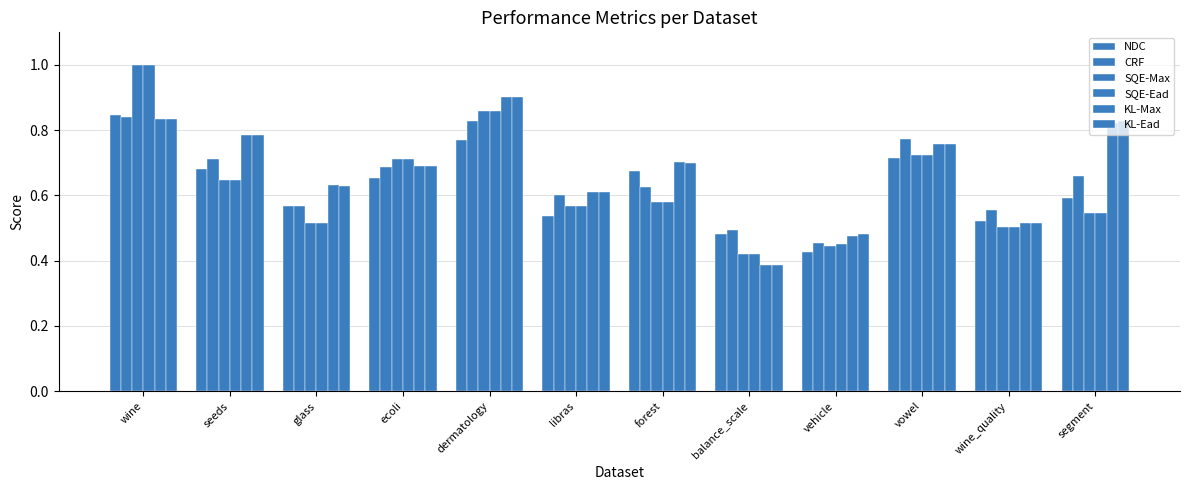

The value of KL-Max at dermatology is 0.9. True or false?

True